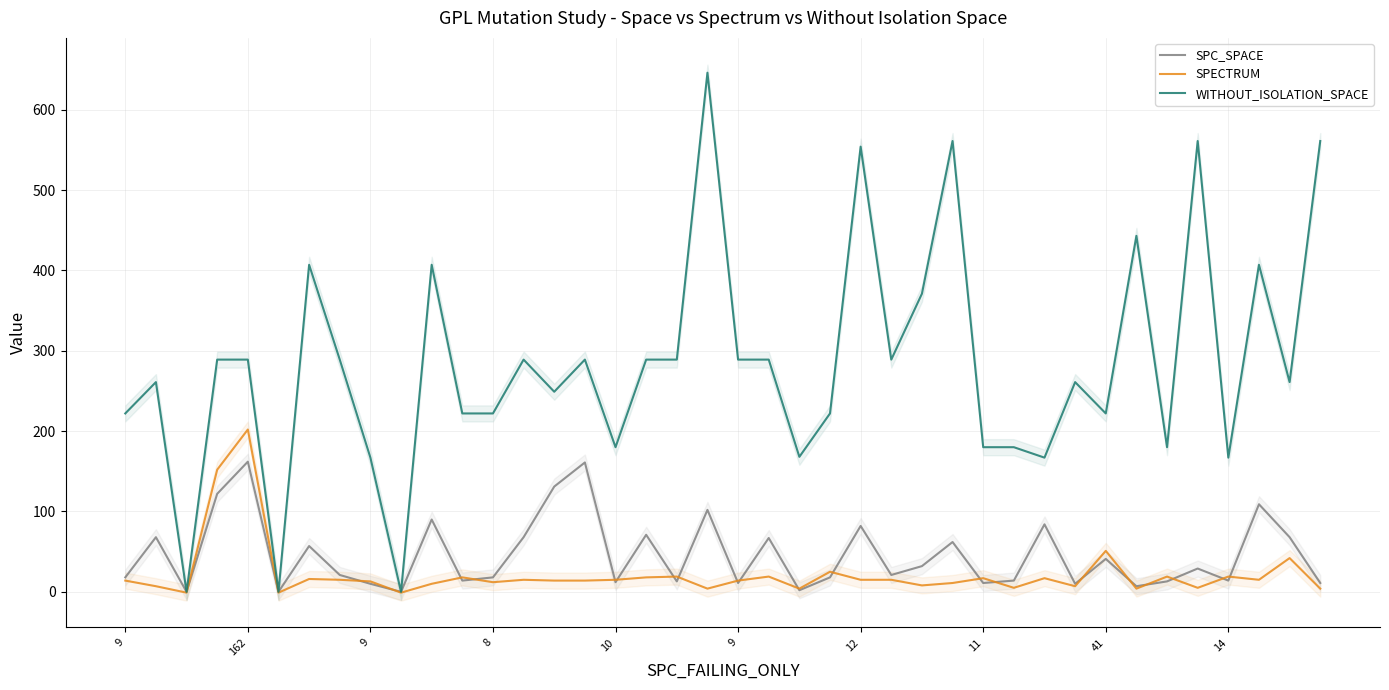

What is the sum of all SPECTRUM values?

871